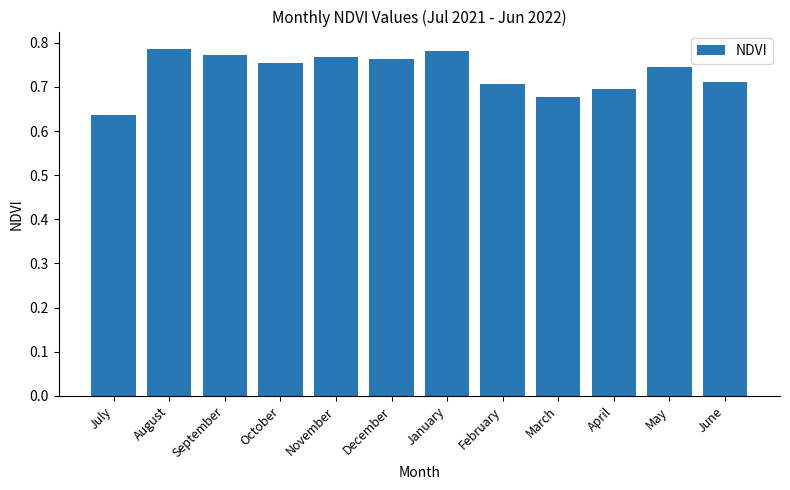

What is the sum of the values at September and April?

1.5